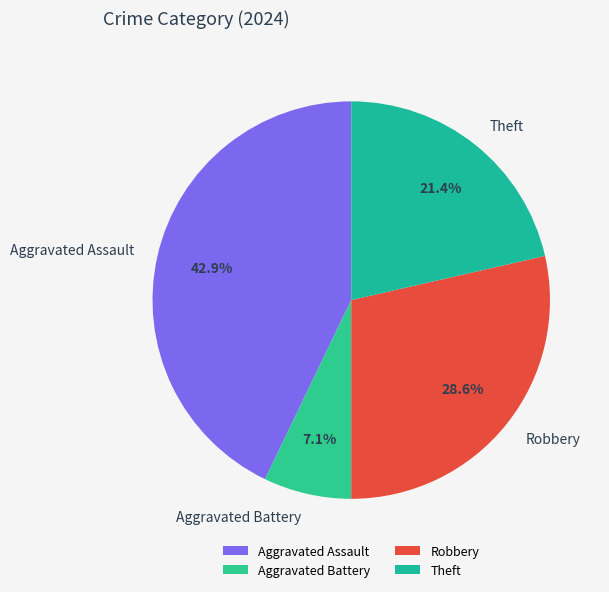

What percentage do Robbery and Theft together represent?

50.0%